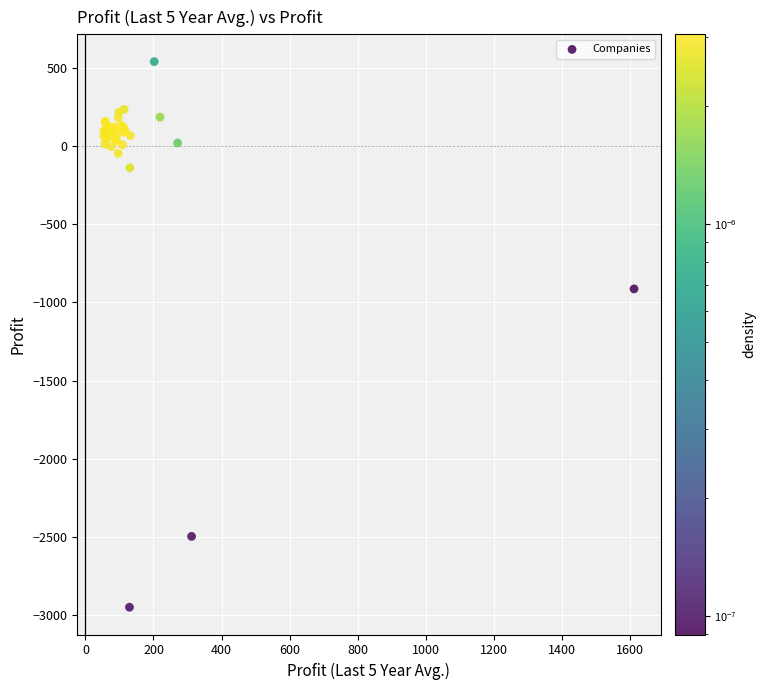

What Y value in the scatter plot is closest to -1204?

-913.4